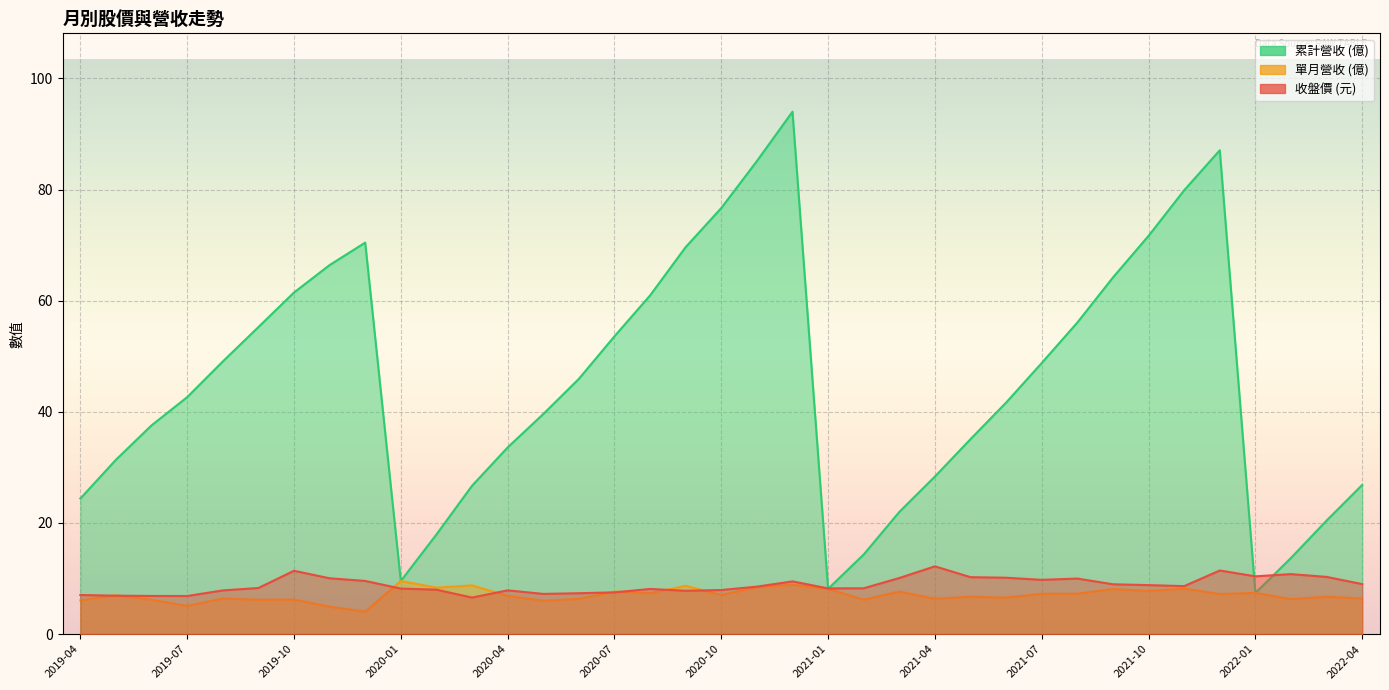

Which series has the widest spread of values?

累計營收